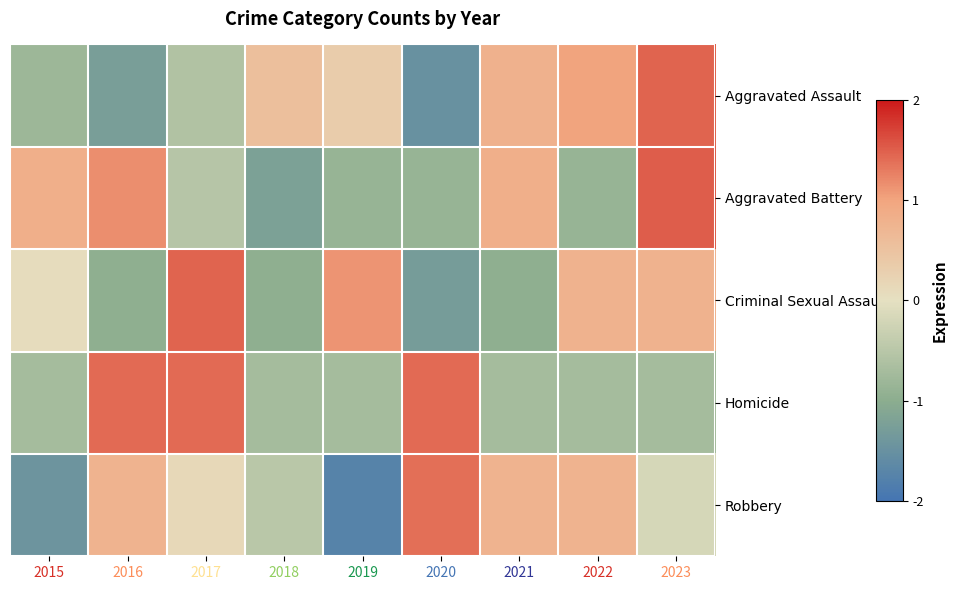

At which category is the sum across all series the highest?

2023